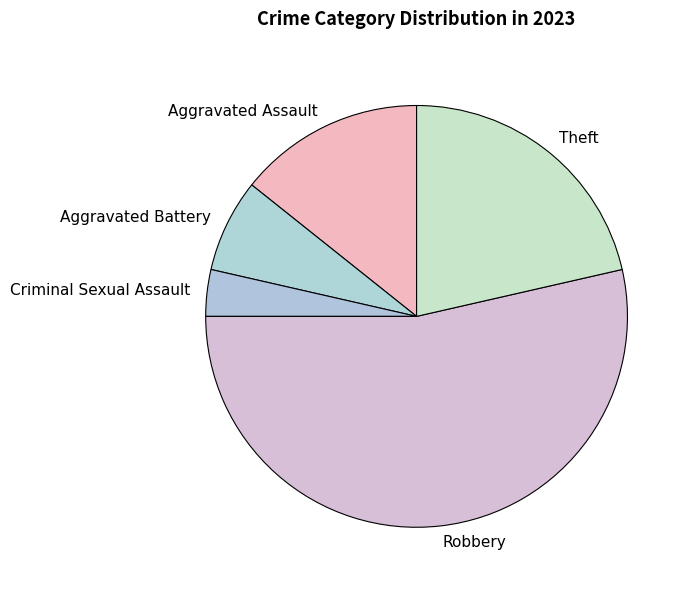

Do Aggravated Assault and Aggravated Battery together represent more than half of the pie?

No